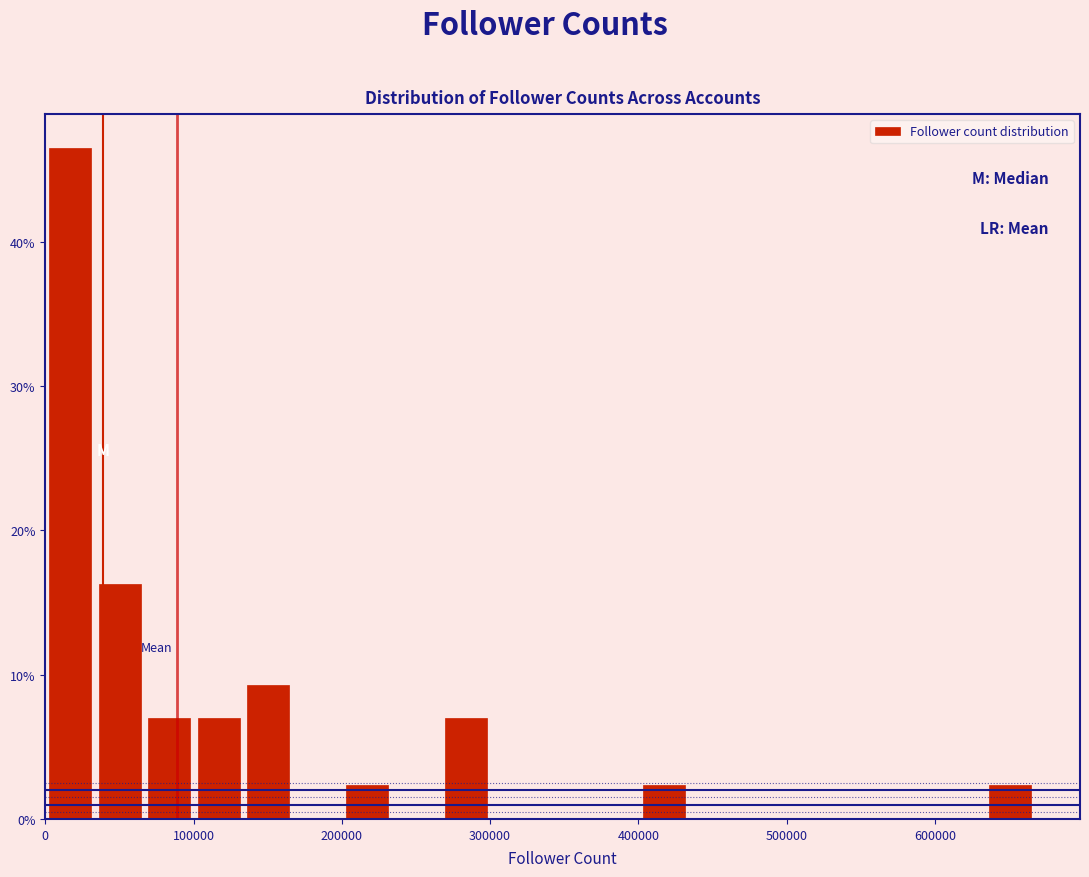

Around what value on the x-axis is the tallest bar? Give the approximate position of its centre, as read against the axis.

20000